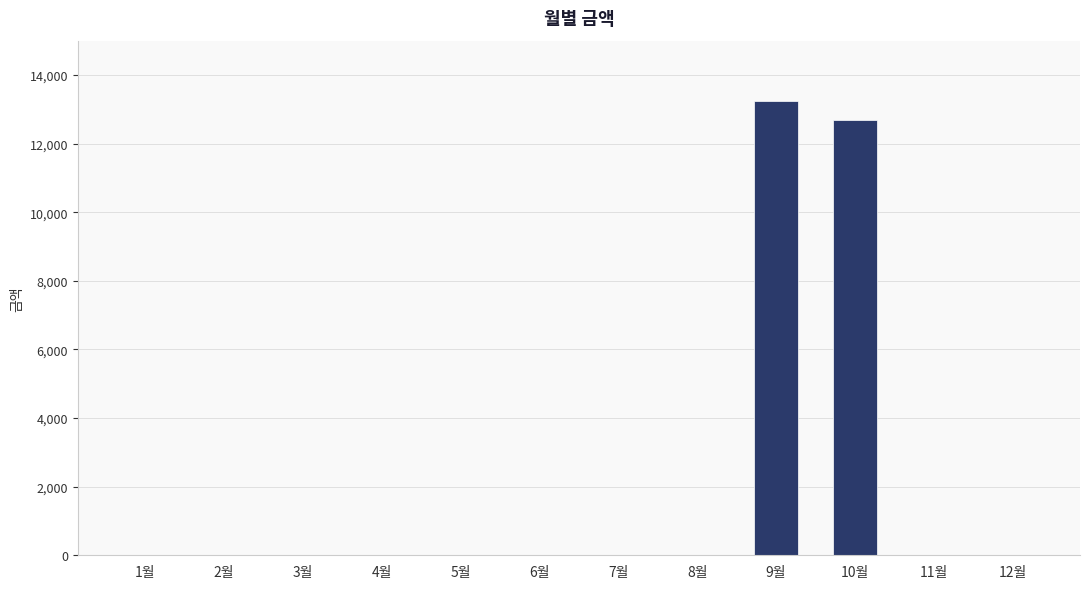

At which category does the chart reach its peak across all series?

9월